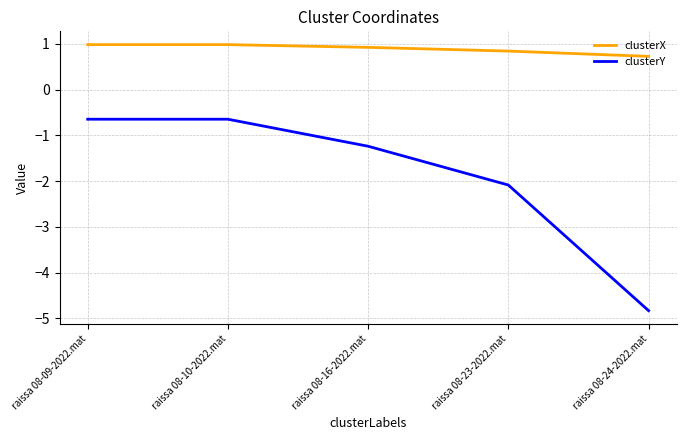

List the series in order of their peak value, highest first.

clusterX, clusterY